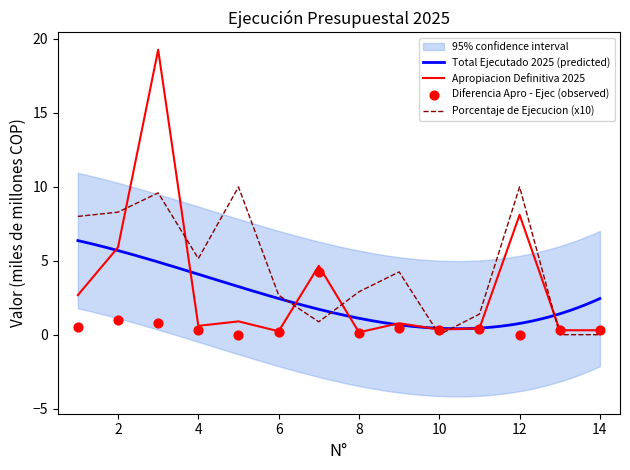

At which label is Apropiacion Definitiva 2025 closest to 9?

12